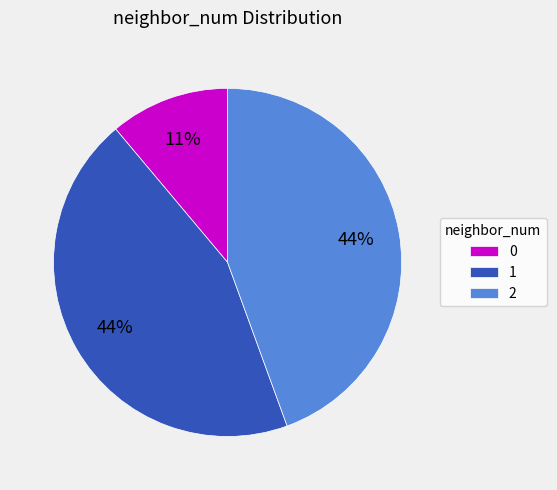

Is it true that 0 is 2% of the pie?

False